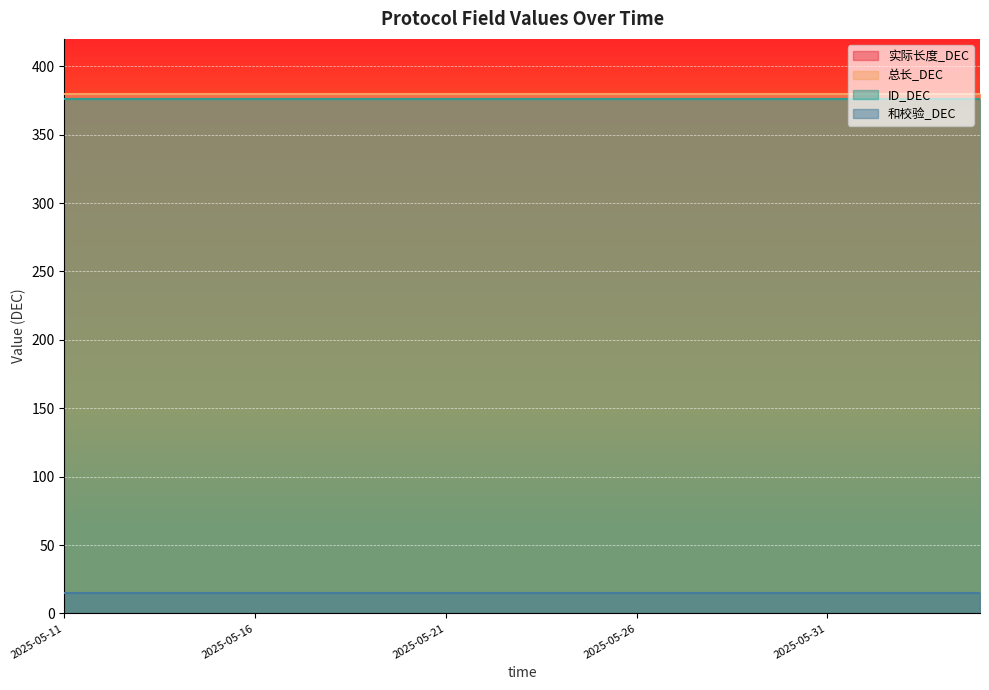

Does the chart display data point markers on the line(s)?

No